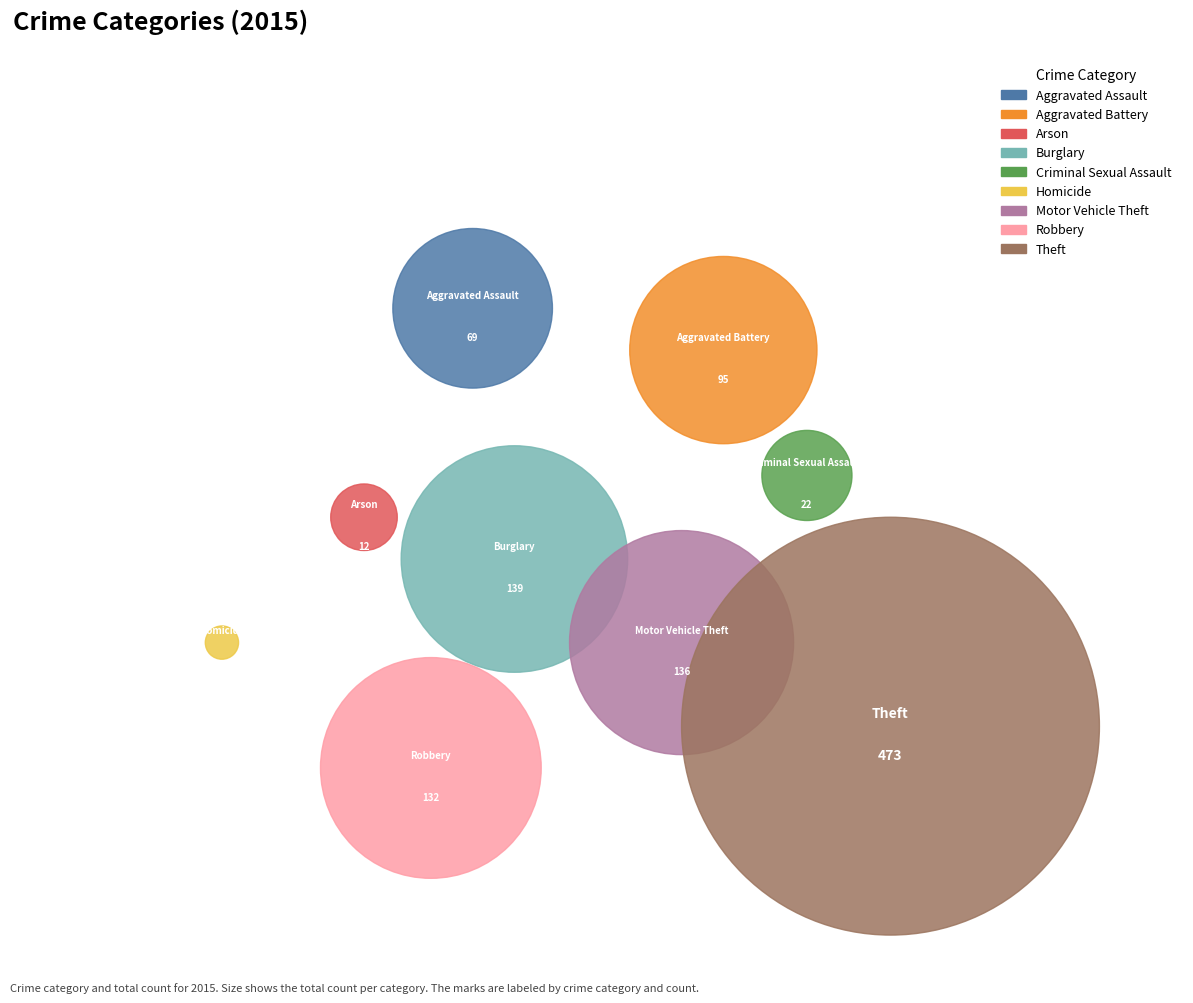

Approximately how many times larger is the value at Robbery compared to Aggravated Assault?

1.9